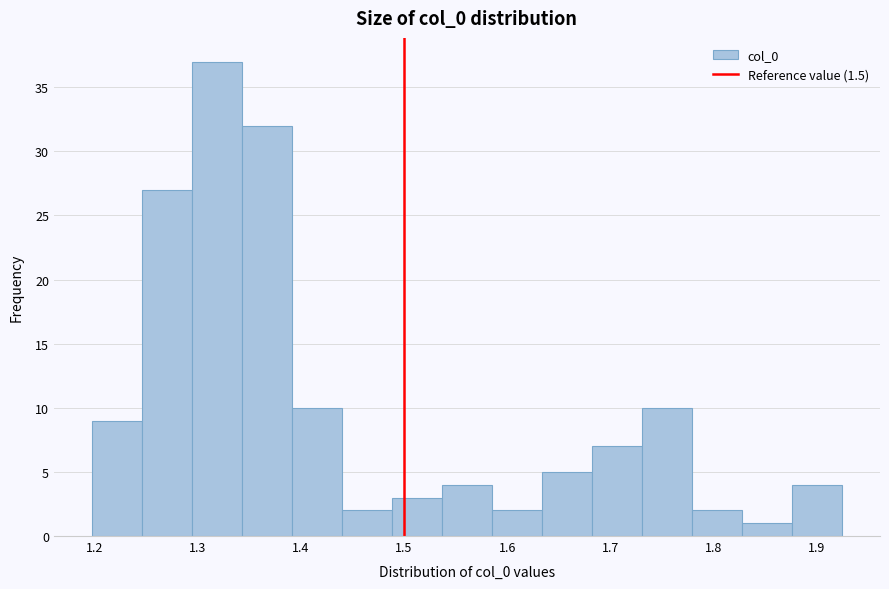

Over which range of the x-axis is the bar tallest?

1.29 to 1.34